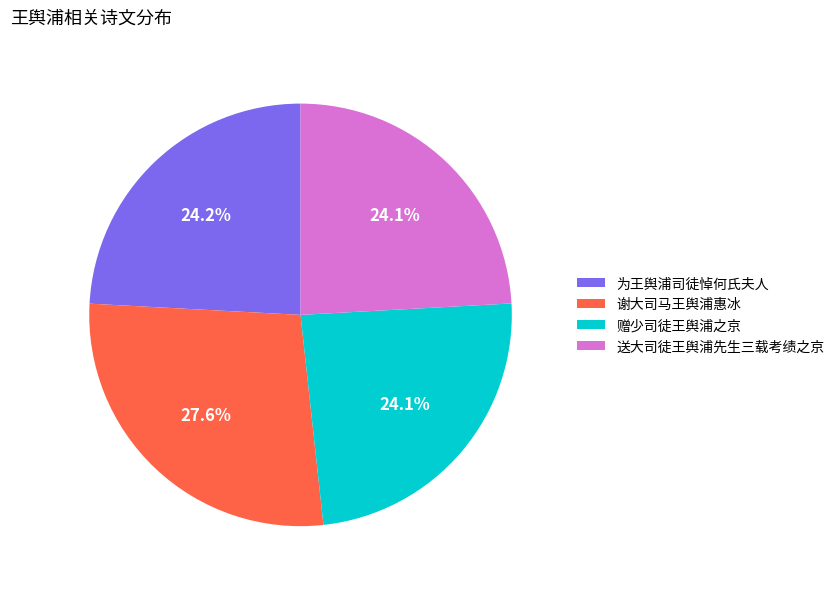

To the nearest percent, what portion does 为王舆浦司徒悼何氏夫人 represent?

24%